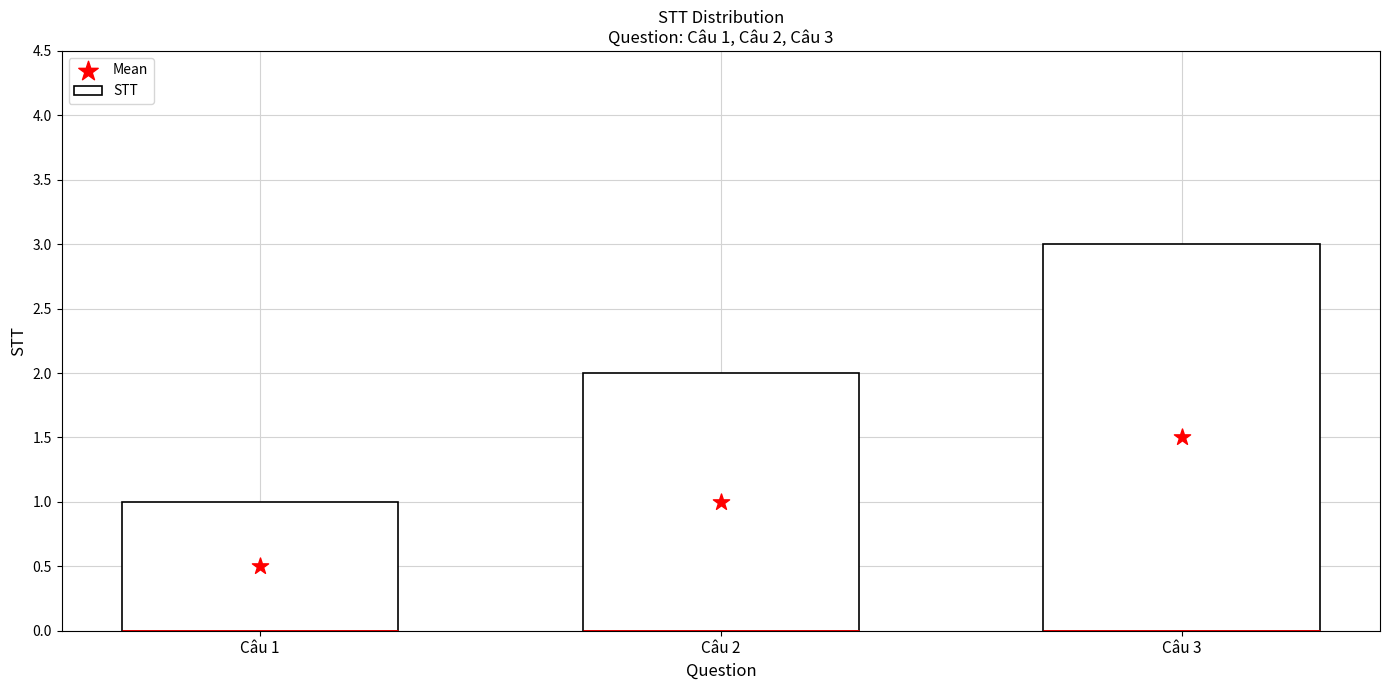

Which series contains the lowest Y value?

Mean